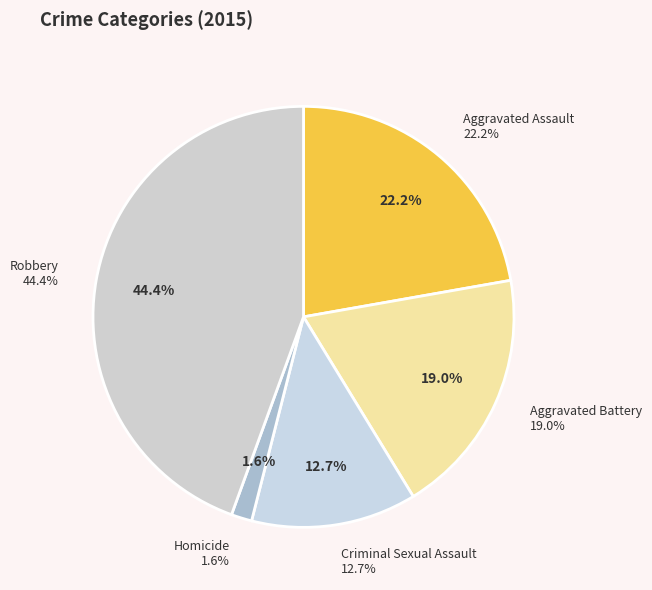

What is the smallest slice in the pie chart?

Homicide